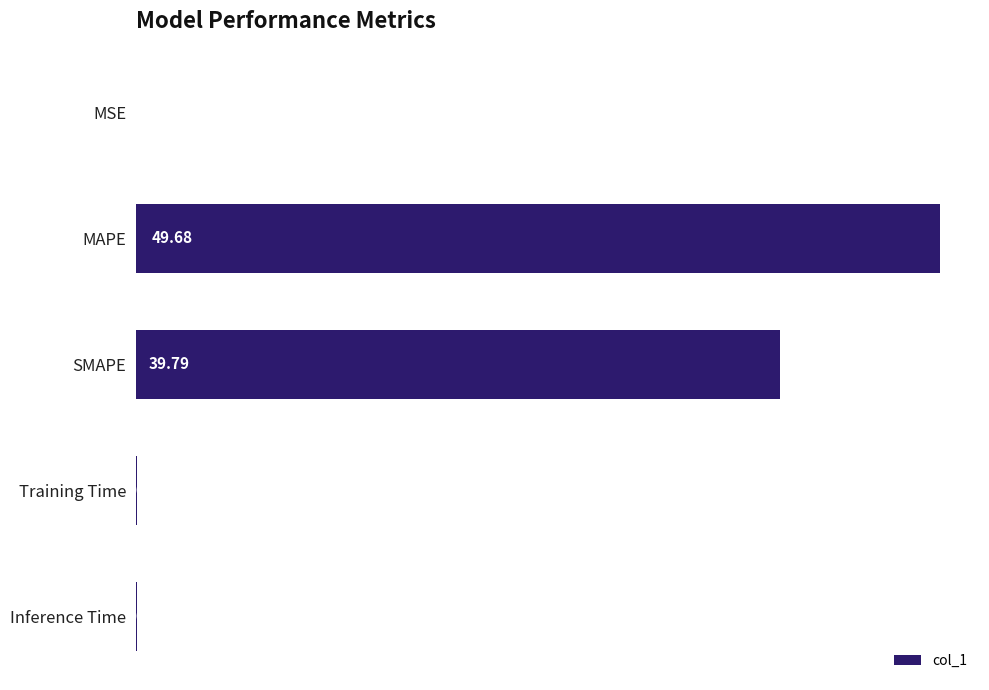

At which category does the chart reach its peak across all series?

MAPE